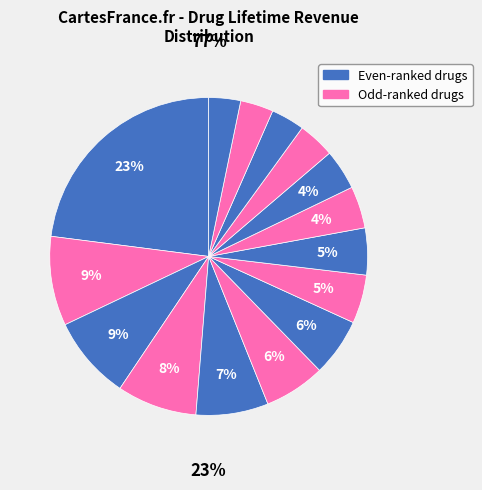

Is it true that Remicade US is 21% of the pie?

False